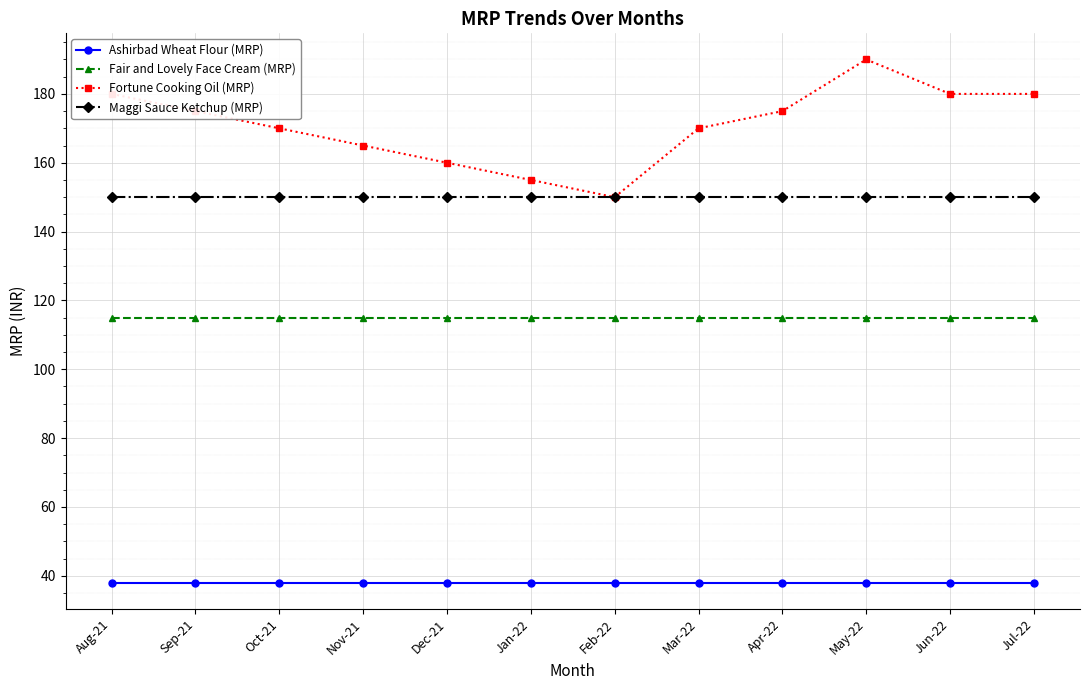

Which series has the largest total across all categories?

Fortune Cooking Oil (MRP)